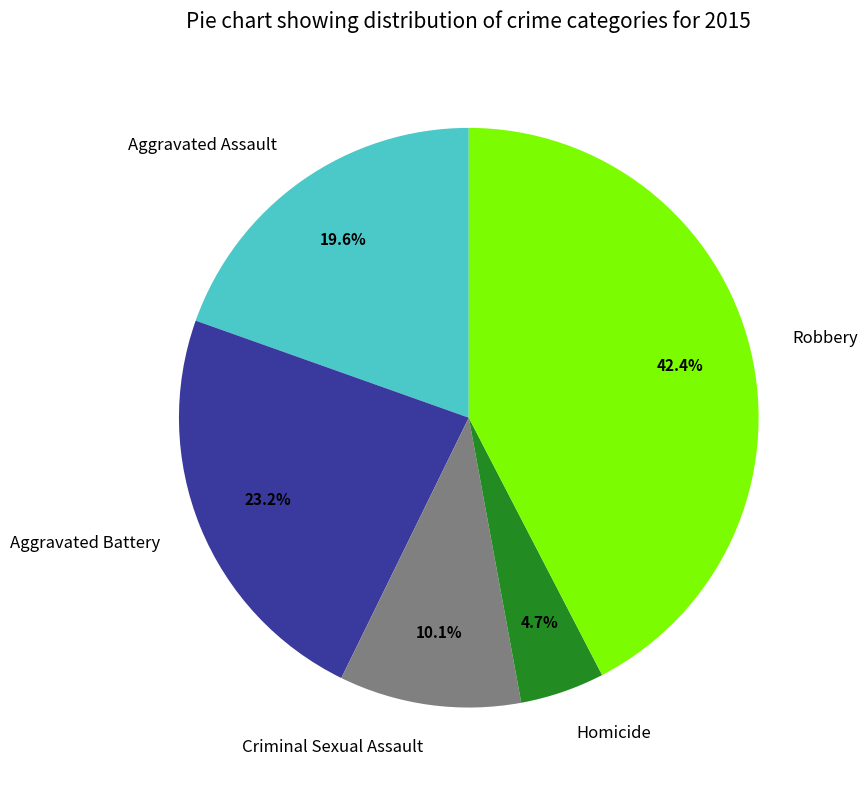

How much of the chart is everything except Homicide?

95.3%